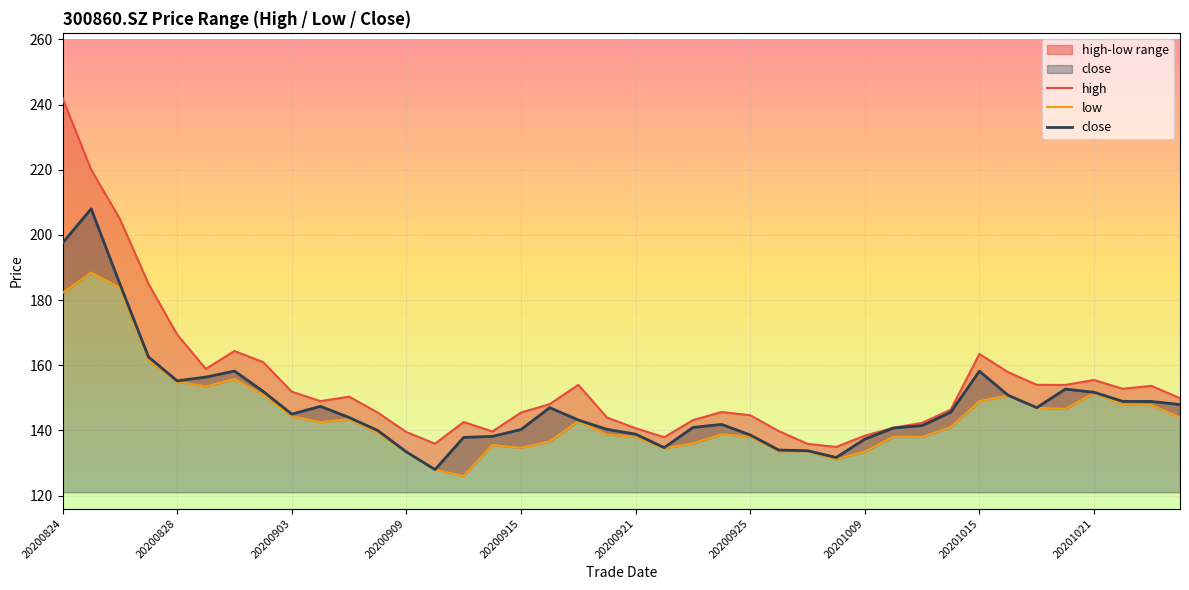

Which label corresponds to the smallest value in the chart?

20200911